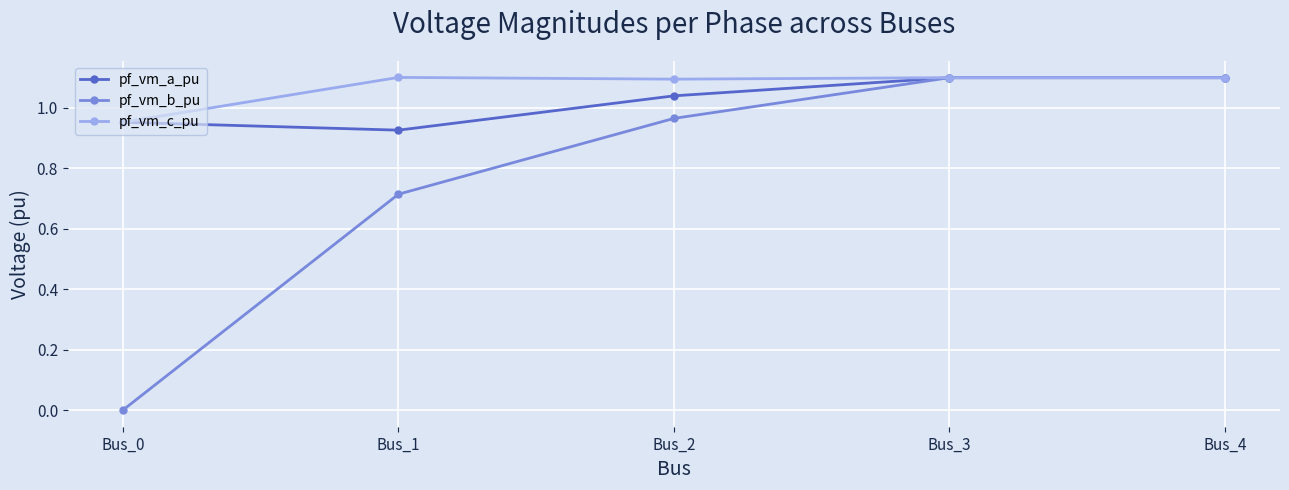

True or false: pf_vm_c_pu has more than 0 interior local peaks.

True